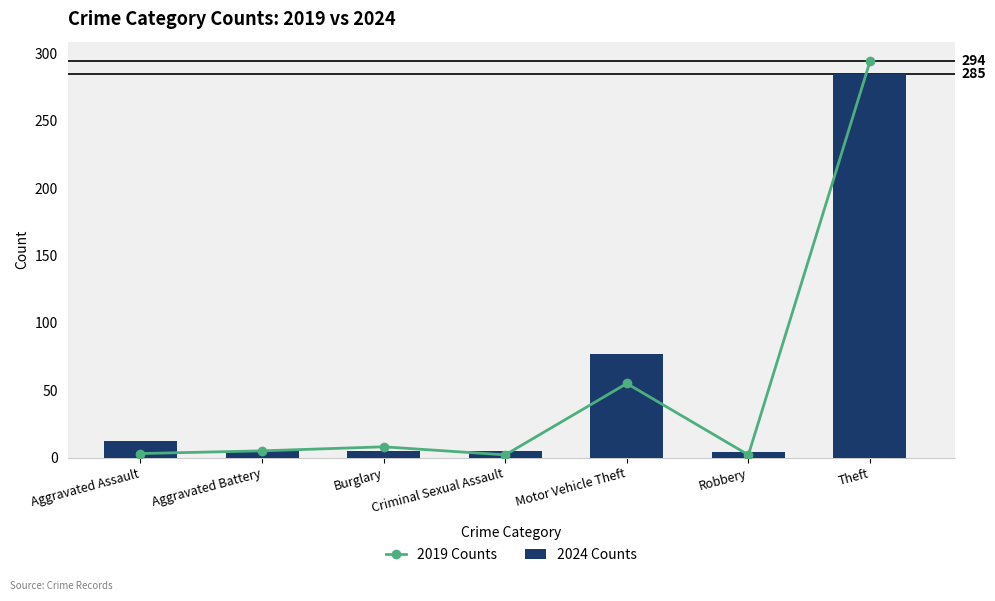

What is the approximate value of 2024 Counts at Criminal Sexual Assault?

5